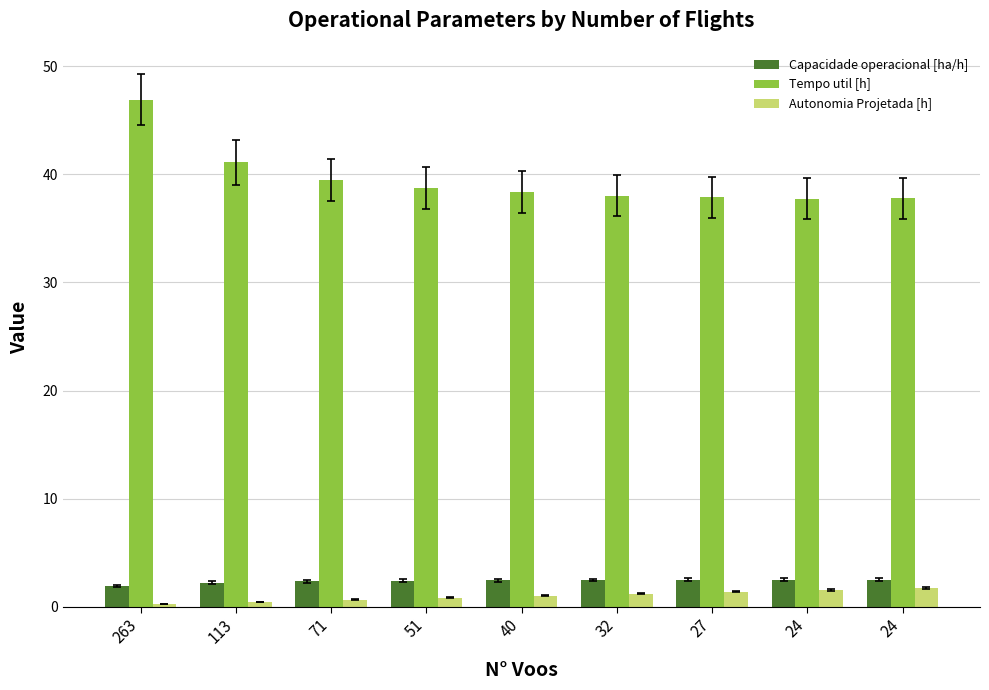

At how many categories does at least one series exceed 13?

9